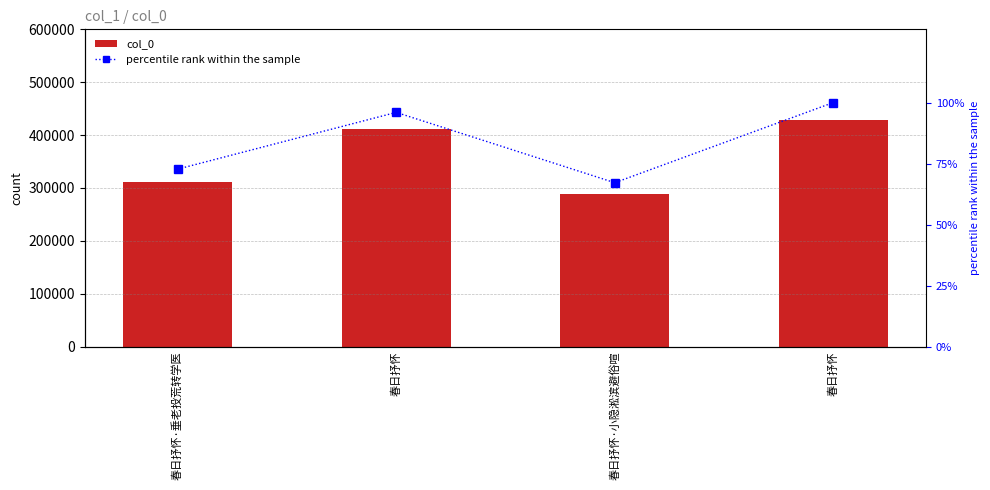

Rank the series by their average value, from lowest to highest.

percentile rank within the sample, col_0